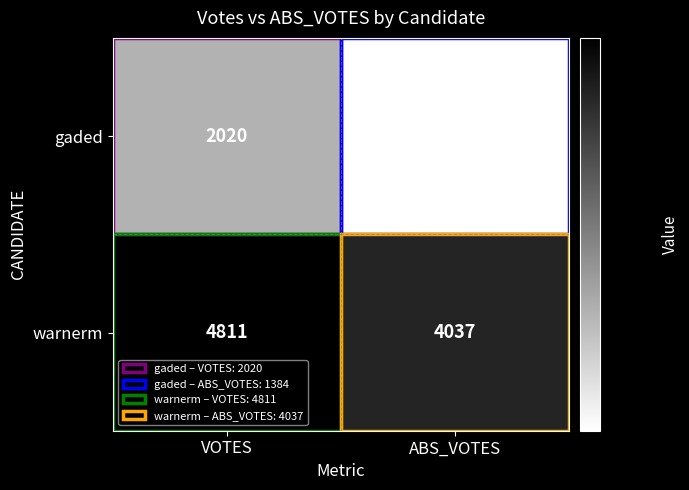

Which series has the widest spread of values?

warnerm